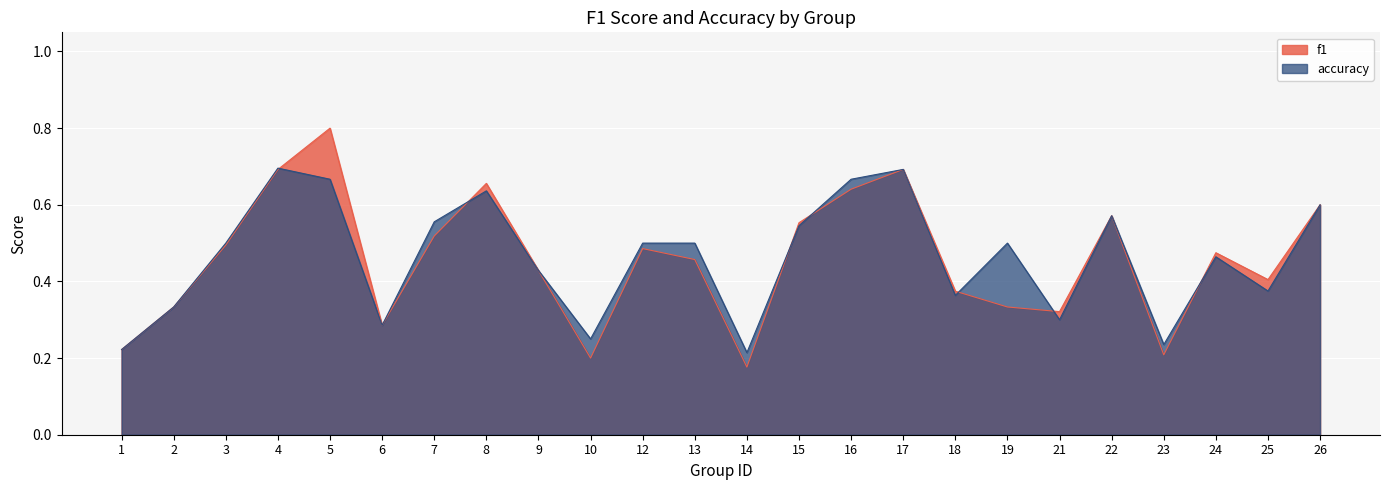

Count the number of data series in this chart.

2